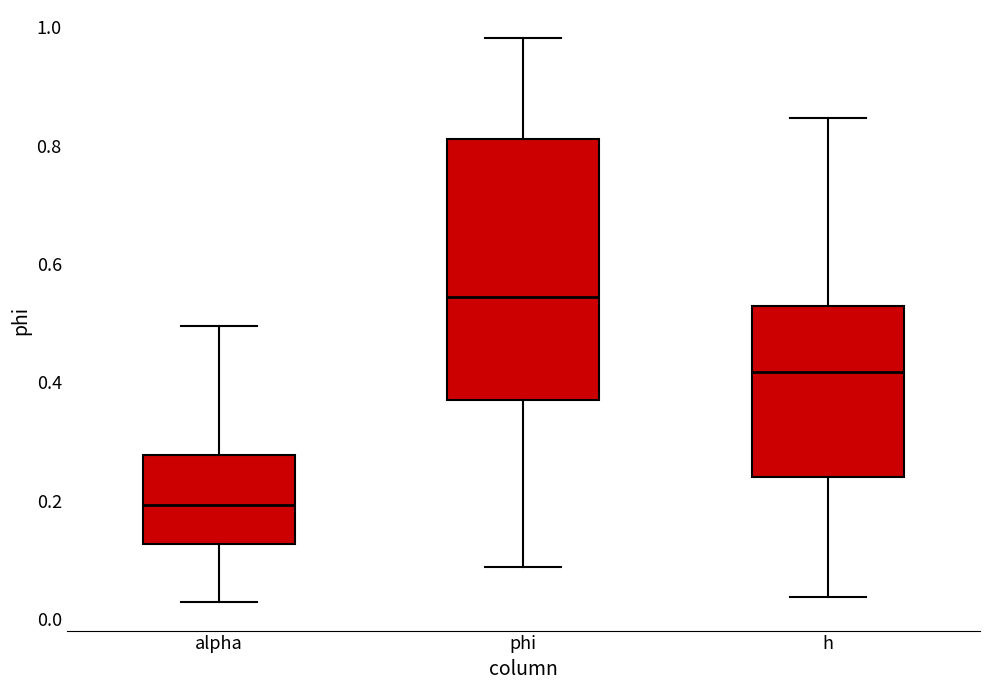

Reading left to right, transcribe this box plot: for each box, give where its median line is, the range the box spans, and where its two whiskers end, as read against the y-axis. The values are not printed on the chart, so give them approximately, as read against the axis.

alpha: median 0.20, box 0.12 to 0.28, whiskers 0.02 to 0.50
phi: median 0.54, box 0.38 to 0.82, whiskers 0.08 to 0.98
h: median 0.42, box 0.24 to 0.52, whiskers 0.04 to 0.84